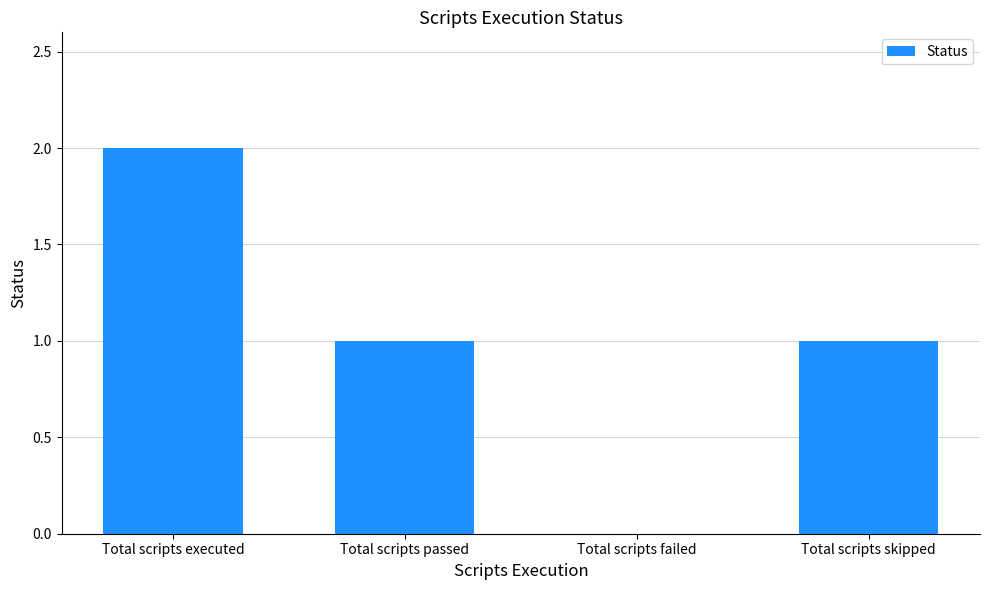

Is it true that the value at Total scripts executed is 2?

True